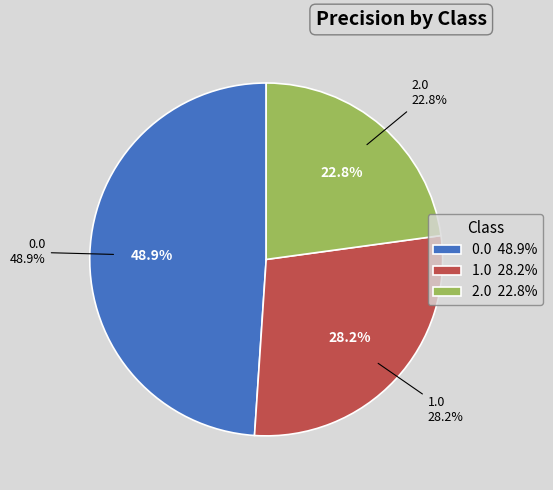

Count the number of slices in the pie.

3